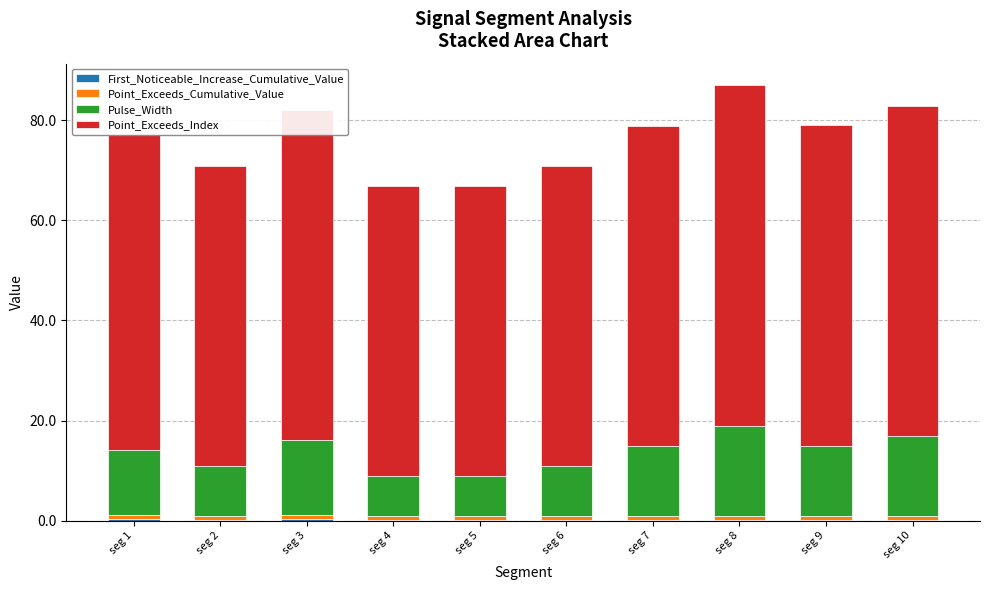

How many data points does each series have?

10